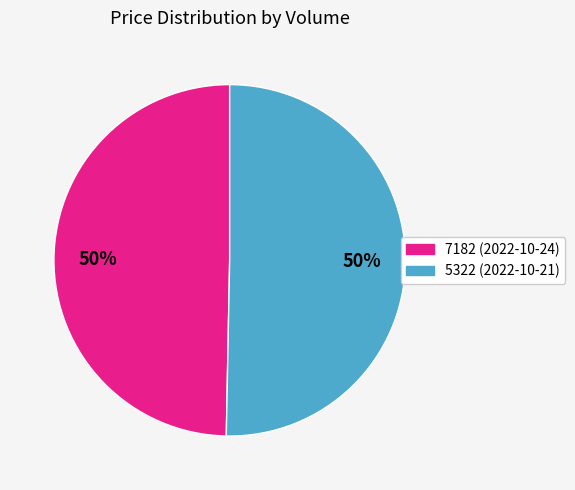

What is the majority slice?

5322